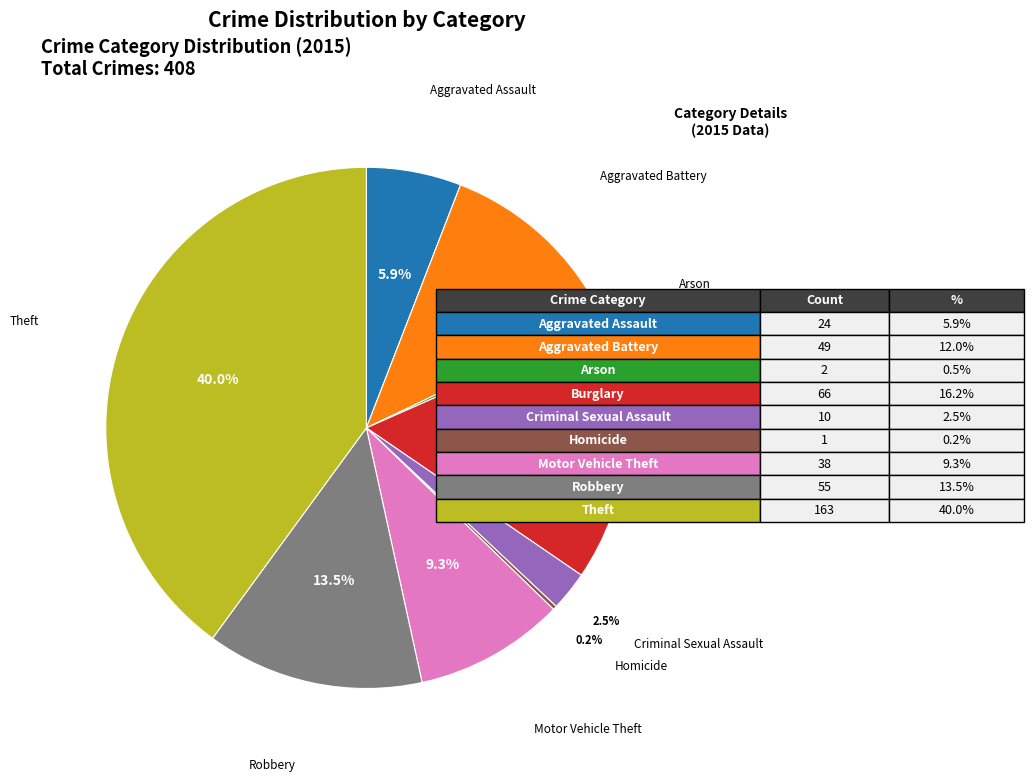

Is there a majority slice in this chart?

No